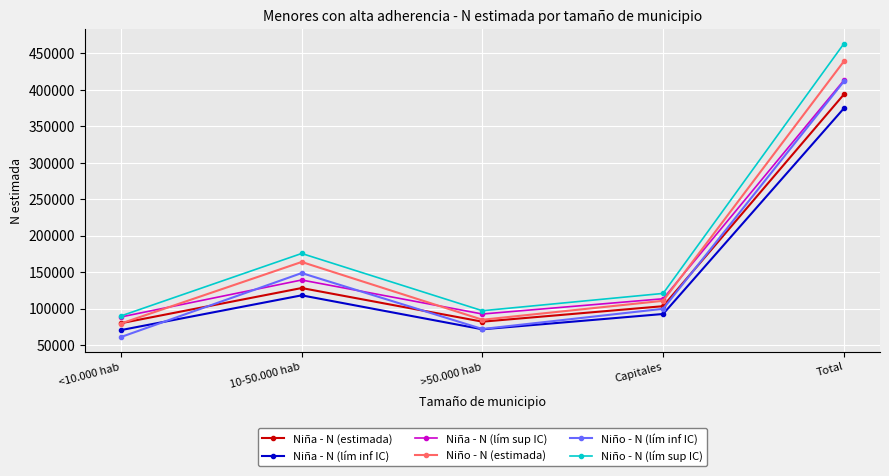

What is the smallest value displayed?

61039